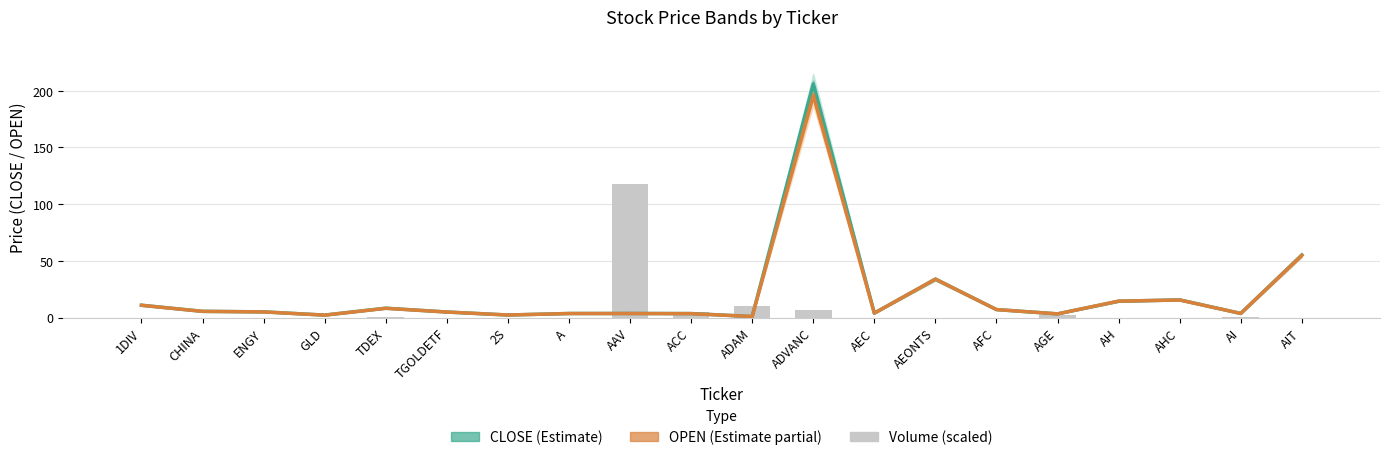

List the labels in order of CLOSE (mid) value, largest first.

ADVANC, AIT, AEONTS, AHC, AH, 1DIV, TDEX, AFC, CHINA, ENGY, TGOLDETF, AEC, AI, AAV, A, ACC, AGE, 2S, GLD, ADAM